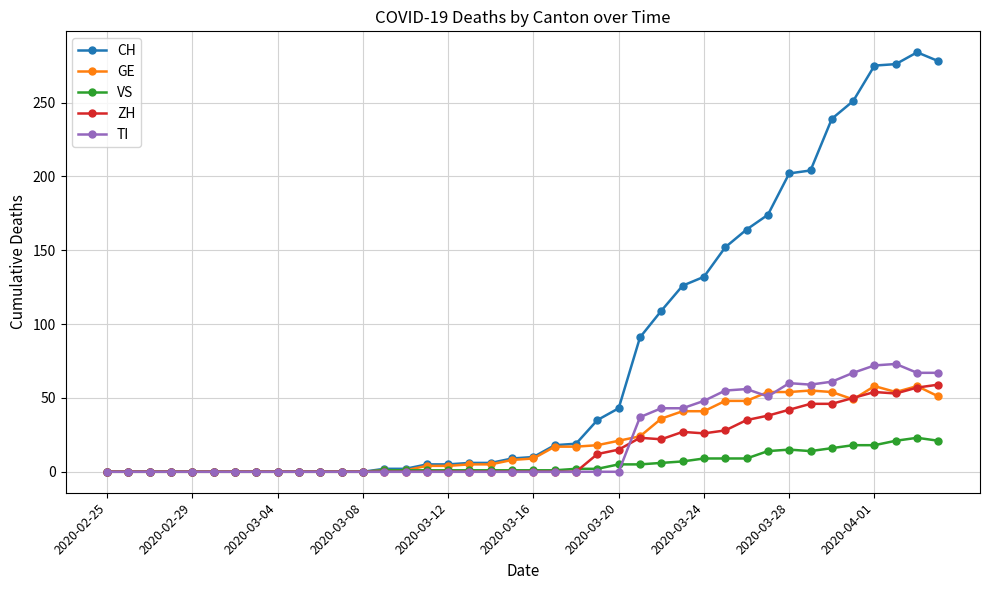

True or false: GE has more than 0 points higher than both neighbors.

True